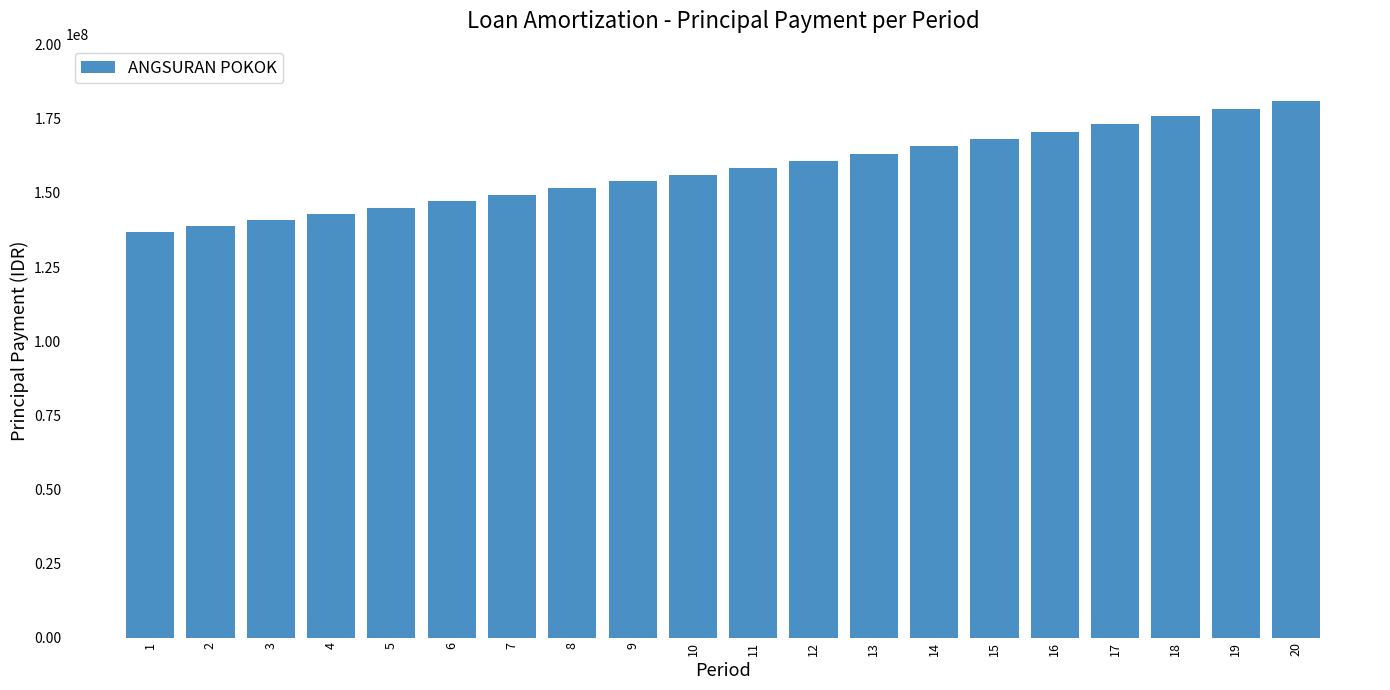

The value at 13 is 58509212.1. True or false?

False